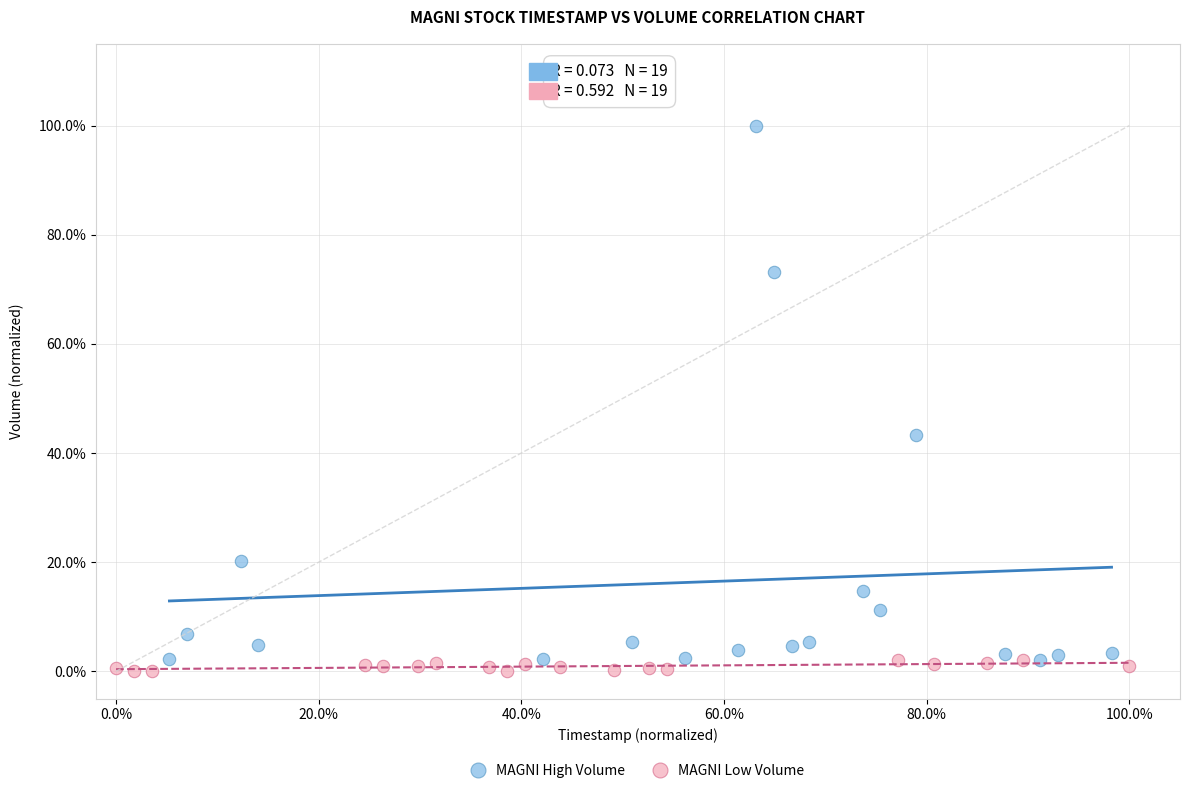

What are all the series names shown in the legend?

MAGNI High Volume, MAGNI Low Volume